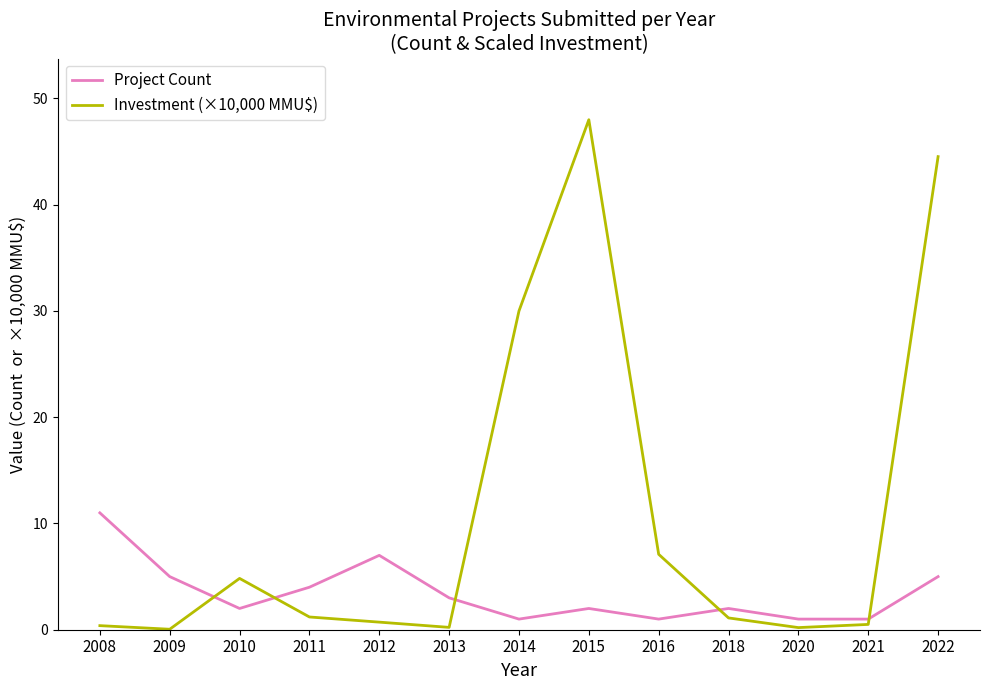

Is the value of Investment (×10,000 MMU$) at 2015 greater than the value of Project Count at 2013?

Yes